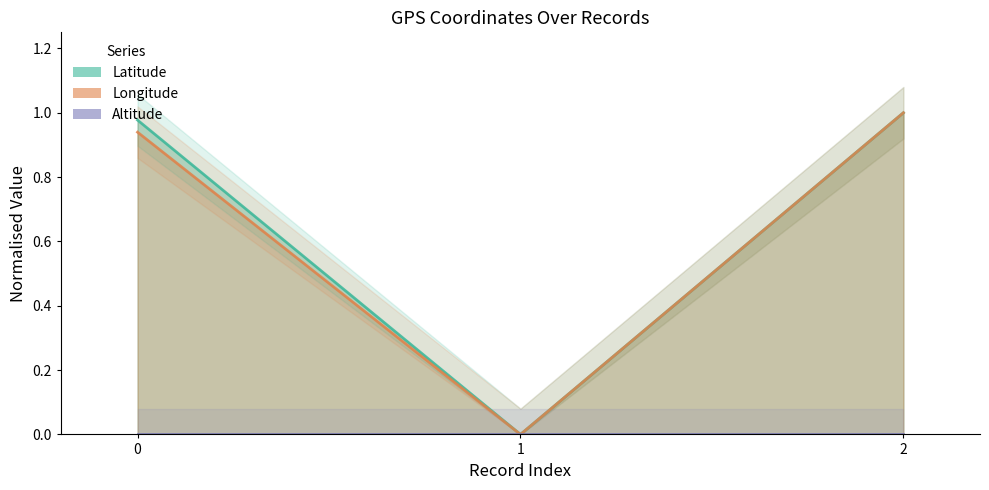

Is it true that Latitude equals 1.0 at 0?

True